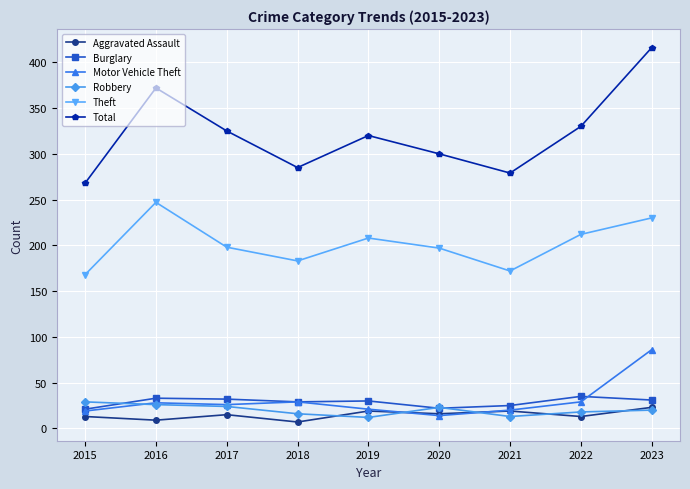

What is the difference between the second highest and second lowest values in the Burglary series?

11